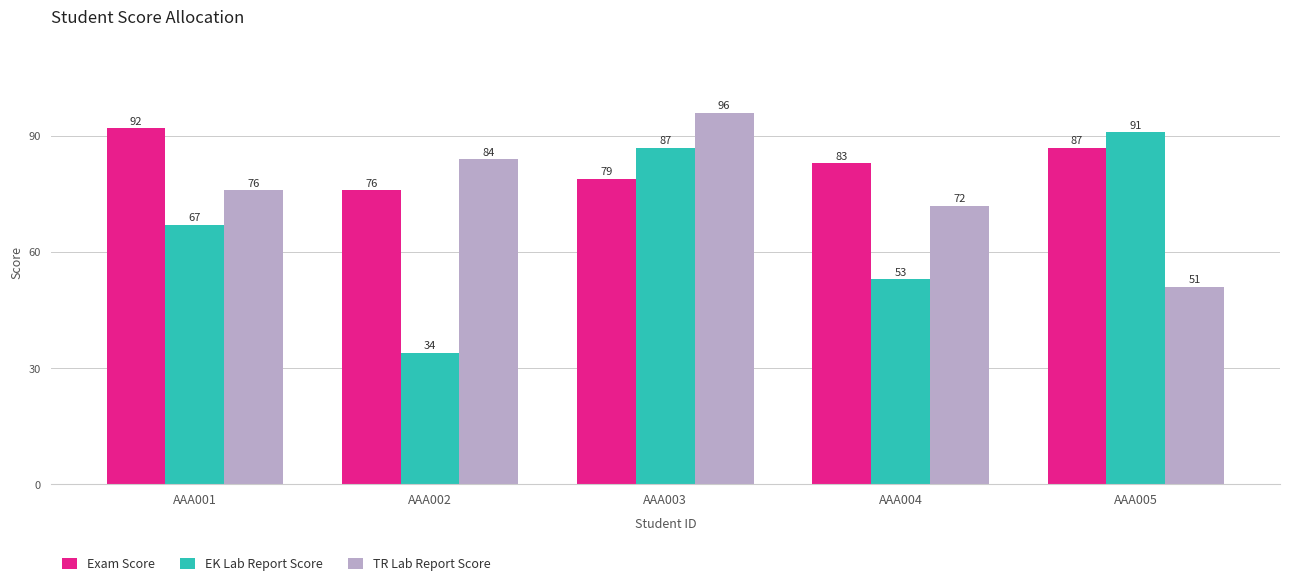

How many groups of bars are there?

5